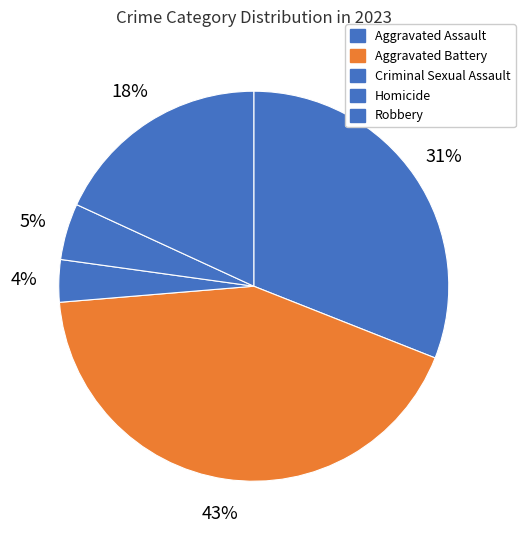

Count the number of slices in the pie.

5